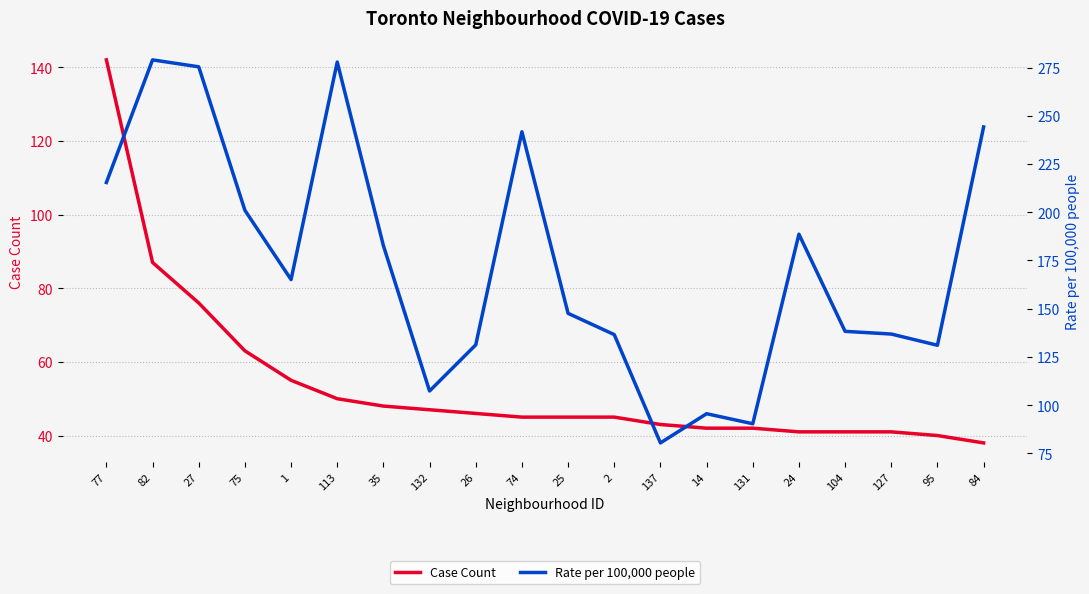

What is the total value across all series at 25?

192.6